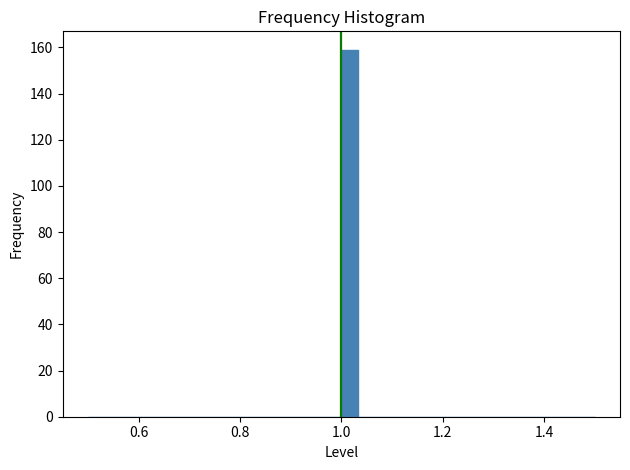

Read against the x-axis, roughly where is the centre of the tallest bar?

1.02